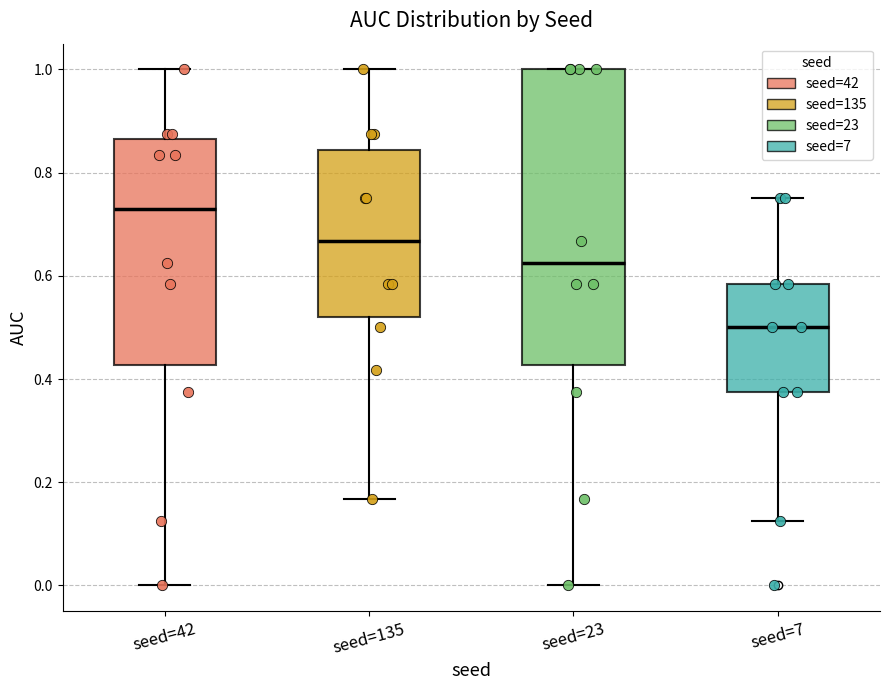

Reading left to right, transcribe this box plot: for each box, give where its median line is, the range the box spans, and where its two whiskers end, as read against the y-axis. The values are not printed on the chart, so give them approximately, as read against the axis.

seed=42: median 0.72, box 0.42 to 0.86, whiskers 0.00 to 1.00
seed=135: median 0.66, box 0.52 to 0.84, whiskers 0.16 to 1.00
seed=23: median 0.62, box 0.42 to 1.00, whiskers 0.00 to 1.00
seed=7: median 0.50, box 0.38 to 0.58, whiskers 0.12 to 0.76